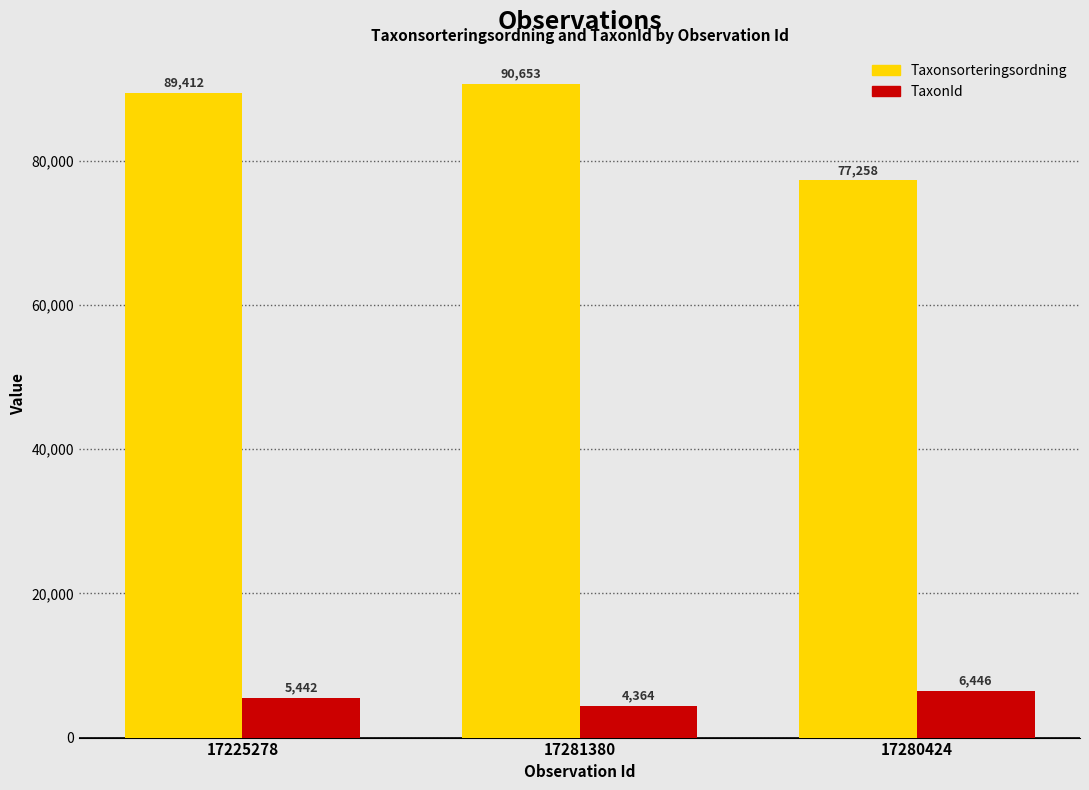

At which label does Taxonsorteringsordning reach its peak?

17281380